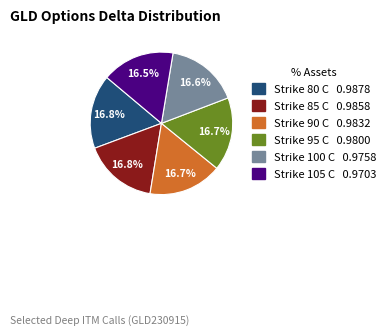

What portion of the pie excludes Strike 80 C?

83.2%